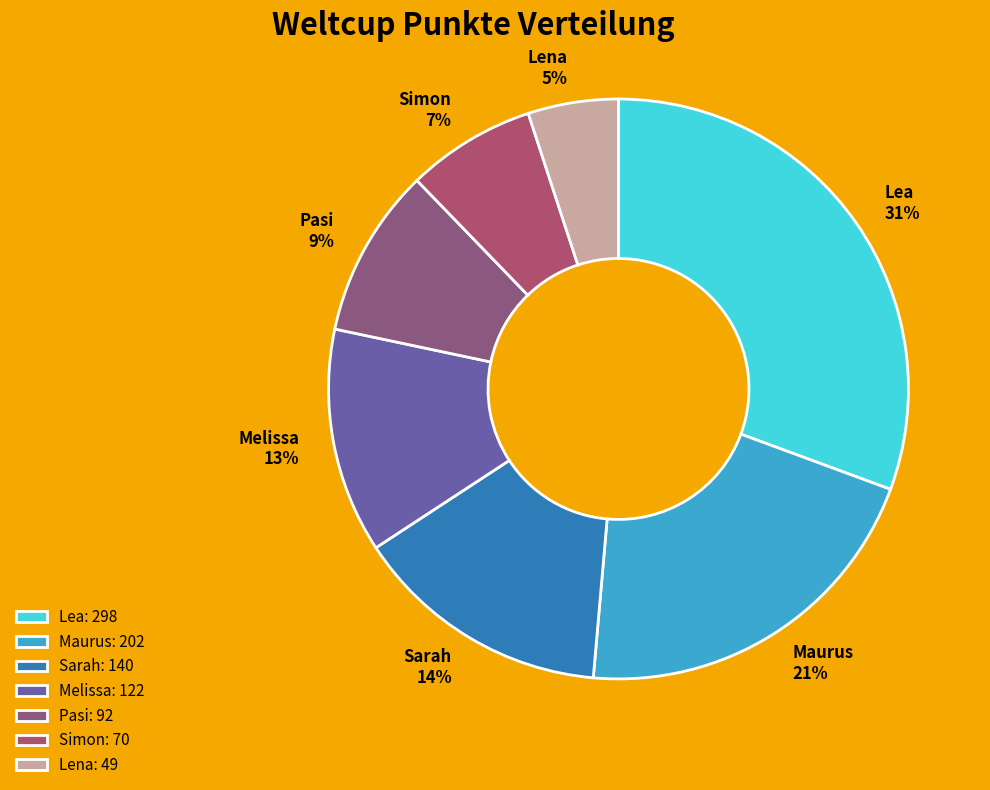

How many segments does this pie chart have?

7